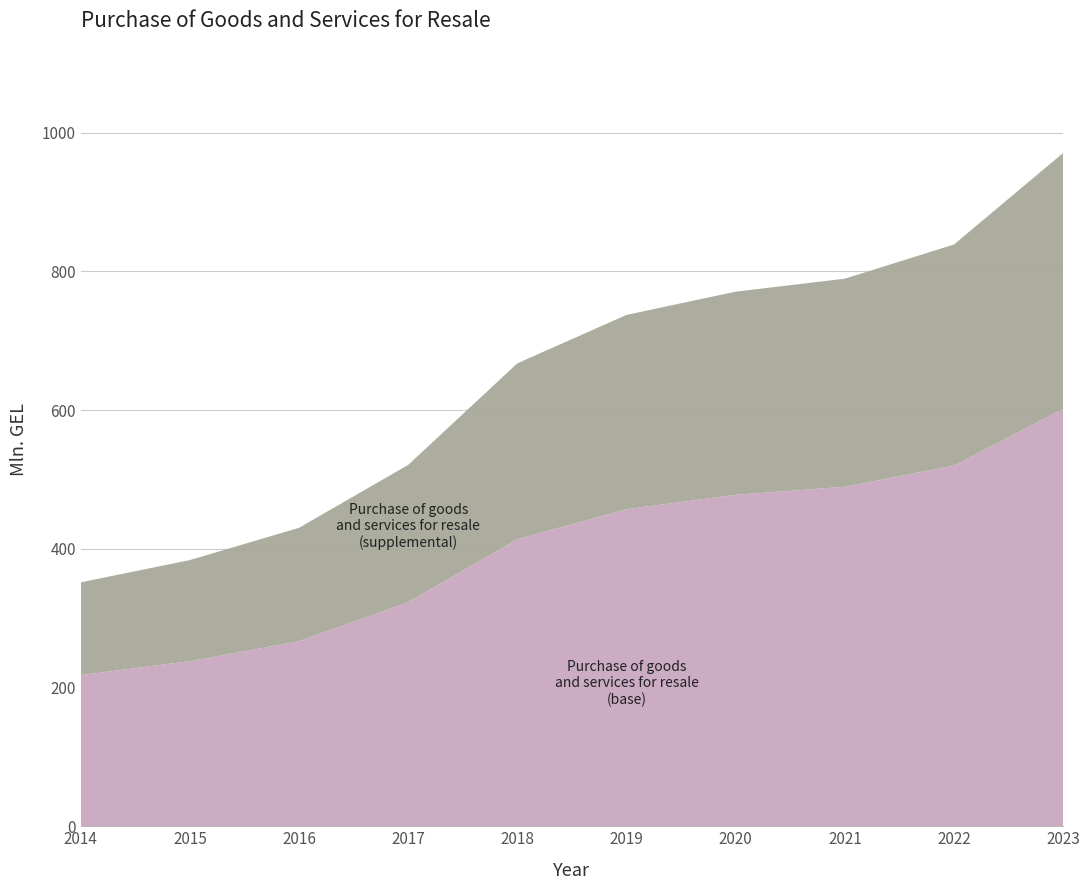

Reading right to left, list all the values displayed in this chart.

970.5	838.6	789.3	770.6	737.1	667.3	520.9	430.2	383.7	351.6